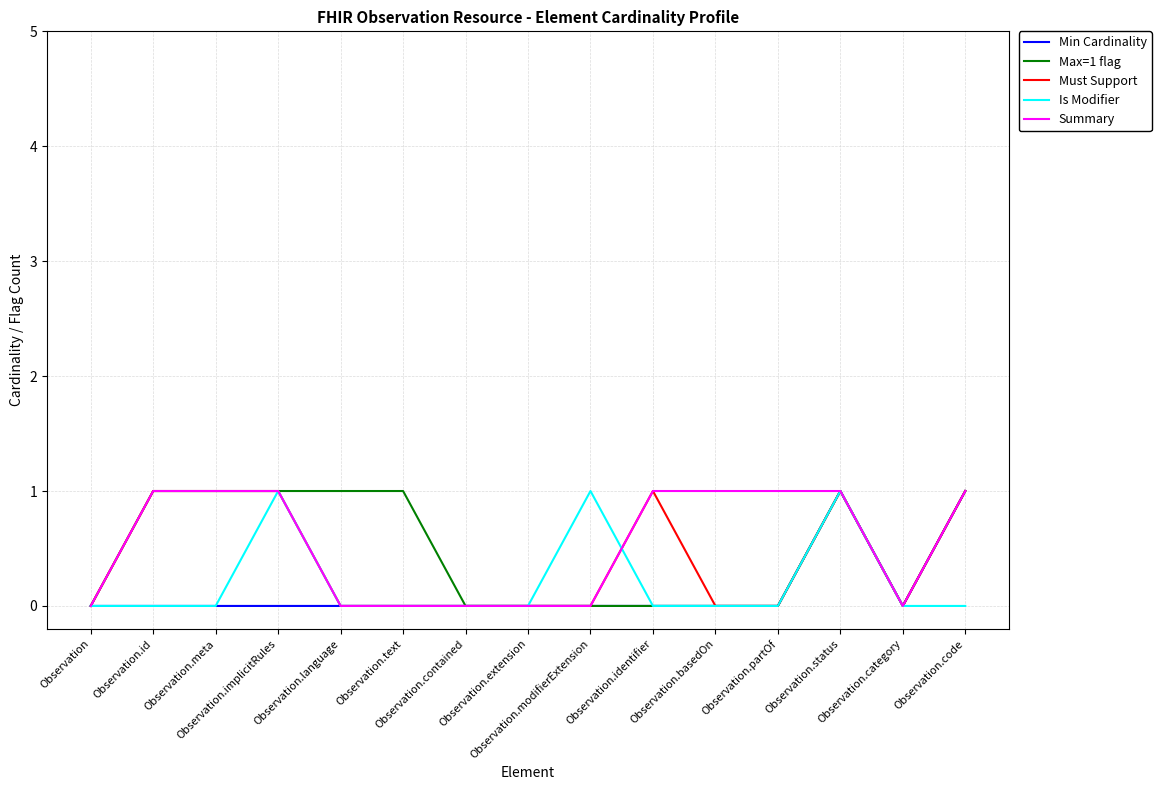

What is the sum of all Must Support values?

6